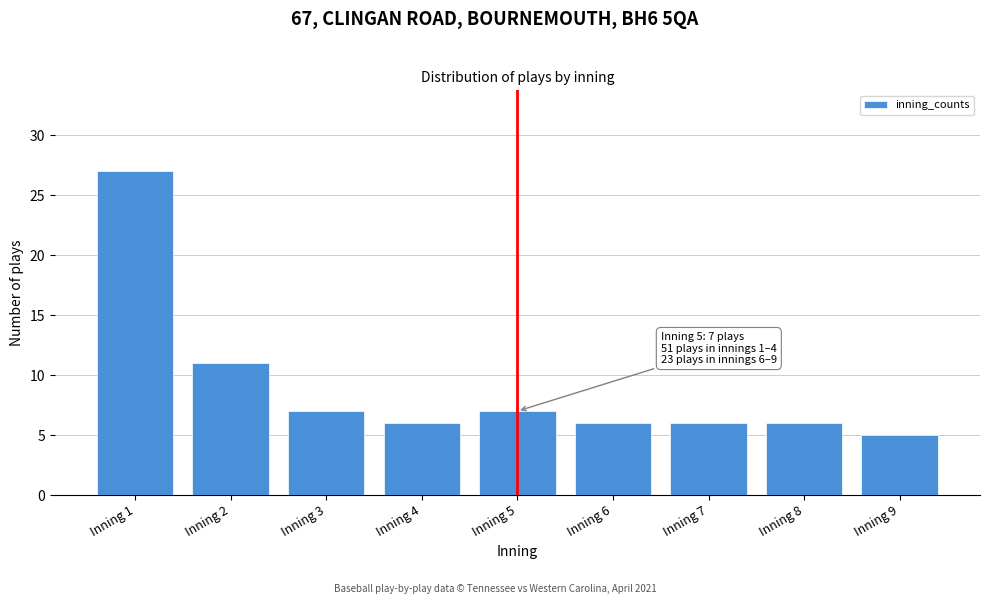

Reading left to right, list all the values displayed in this chart.

Inning 1=27	Inning 2=11	Inning 3=7	Inning 4=6	Inning 5=7	Inning 6=6	Inning 7=6	Inning 8=6	Inning 9=5